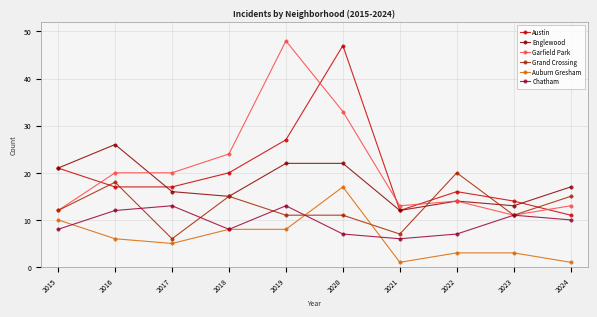

Is the value of Grand Crossing at 2022 greater than the value of Austin at 2015?

No